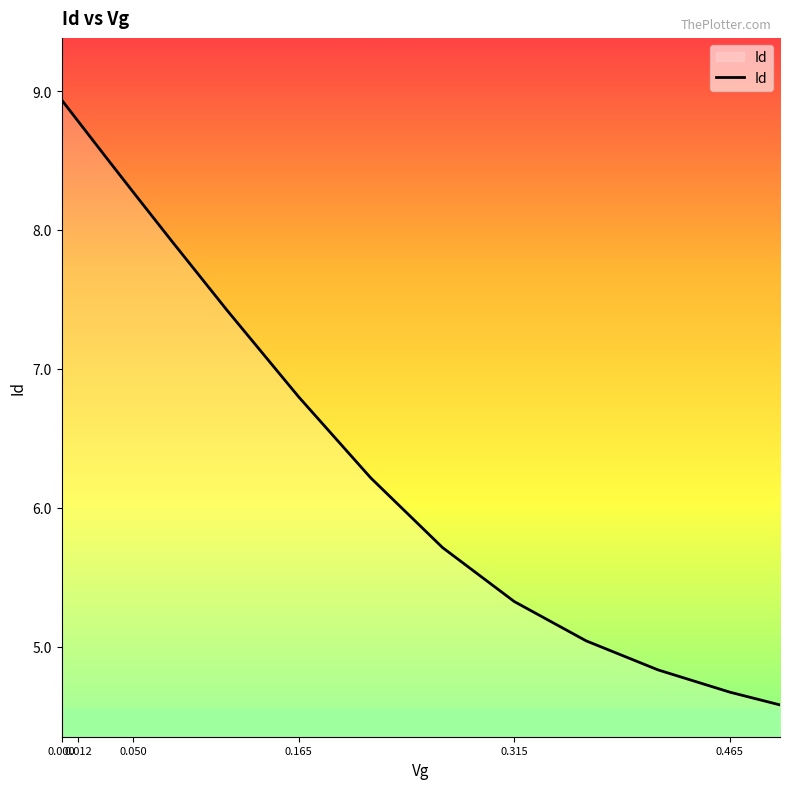

What is the difference between the maximum and minimum values?

4.4